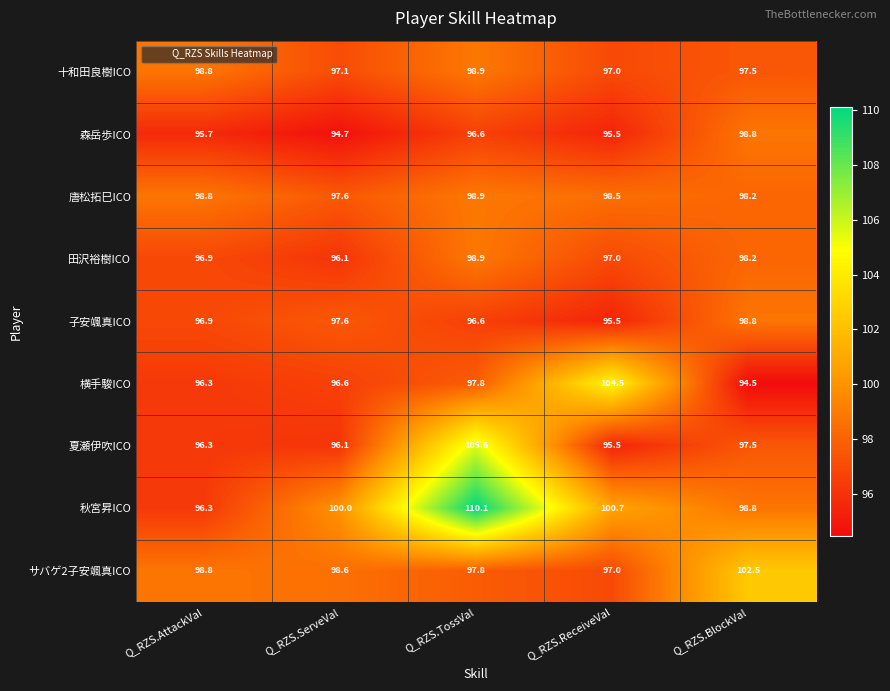

What is the total value across all series at Q_RZS.TossVal?

901.2